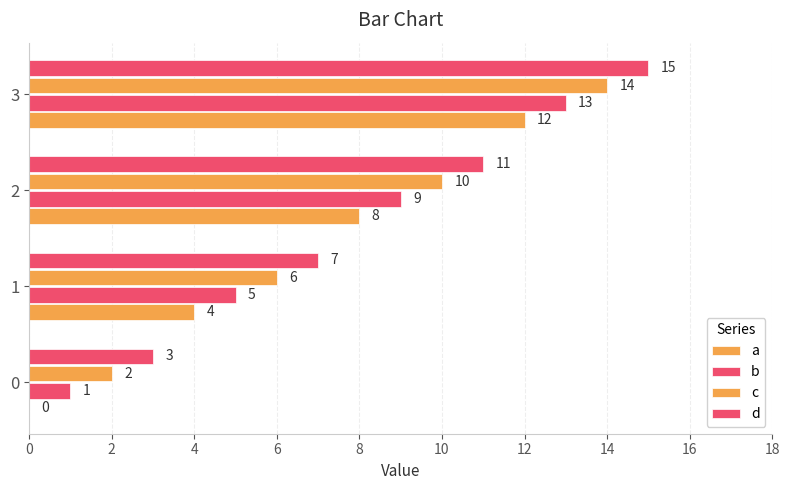

What is the value of the b bar at the 4th from the left?

13